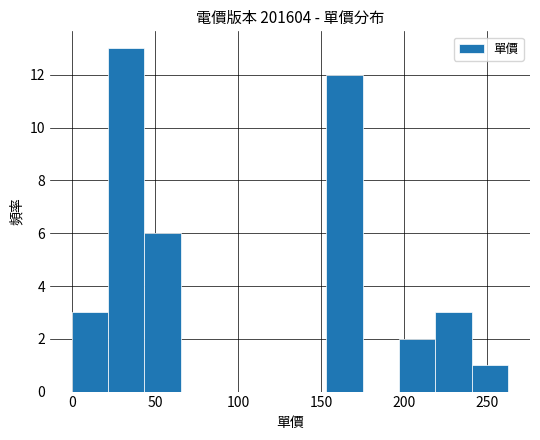

What is the greatest value displayed?

13